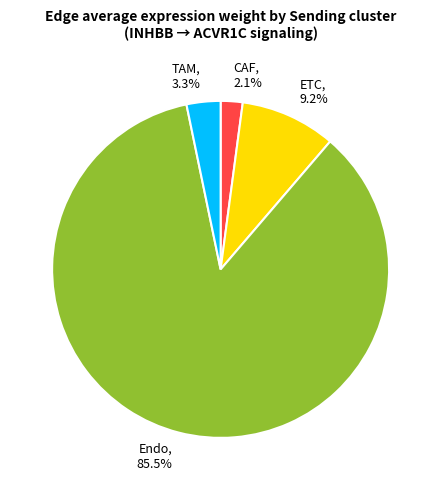

Is the sum of TAM and Endo greater than half?

Yes